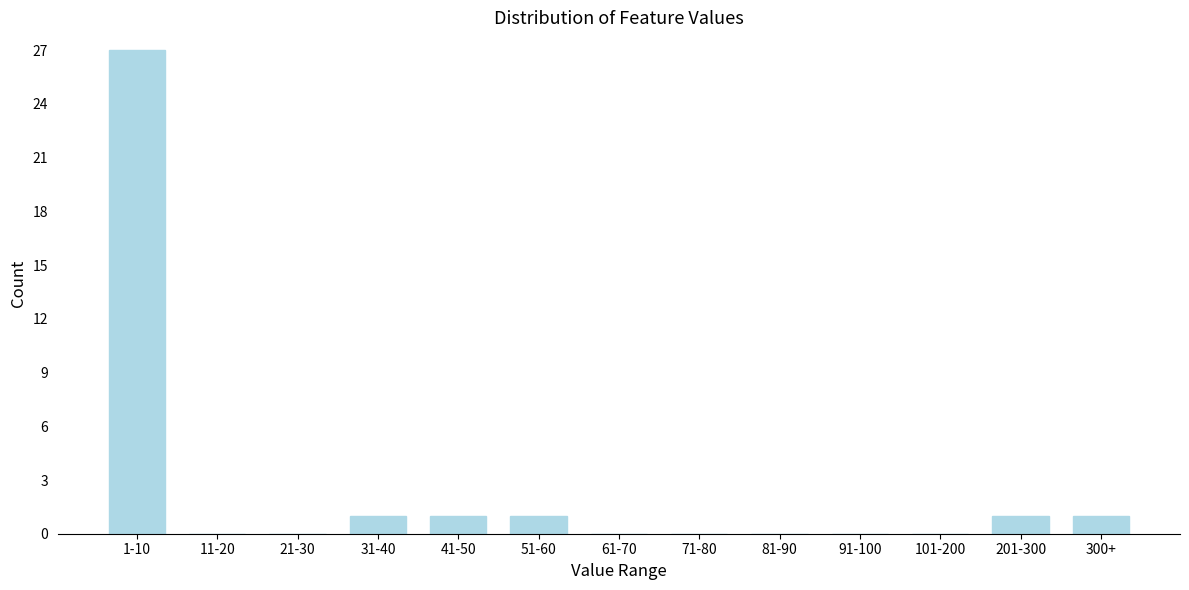

Reading right to left, list all the values displayed in this chart.

300+=1	201-300=1	101-200=0	91-100=0	81-90=0	71-80=0	61-70=0	51-60=1	41-50=1	31-40=1	21-30=0	11-20=0	1-10=27